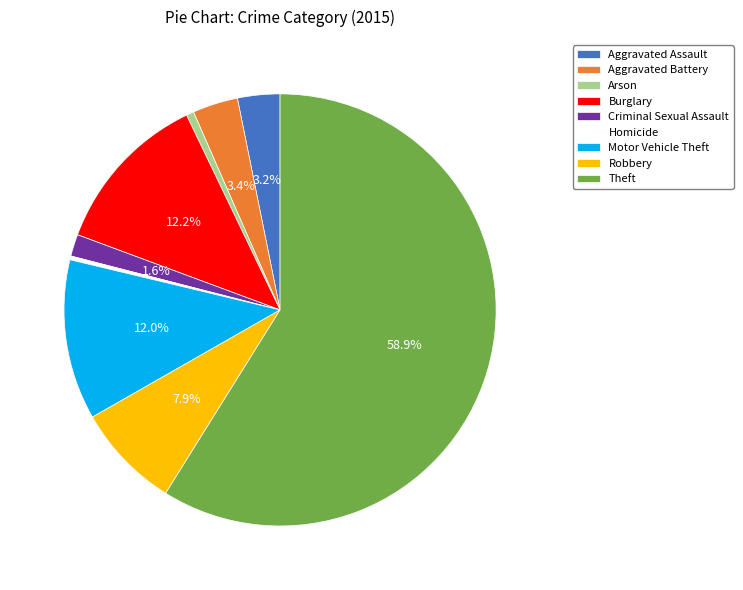

What is the largest slice in the pie chart?

Theft